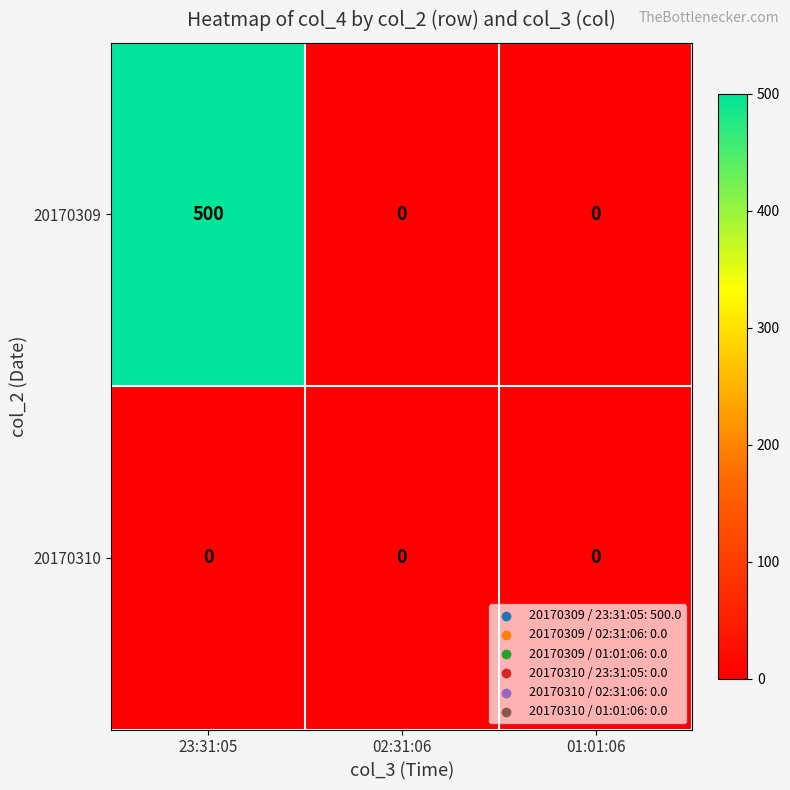

Which series changed the most between 23:31:05 and 01:01:06?

20170309